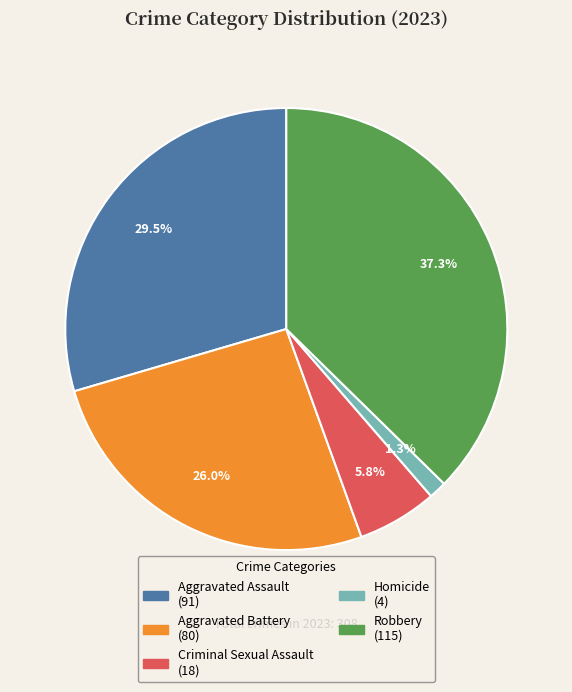

Which slice is the largest?

Robbery